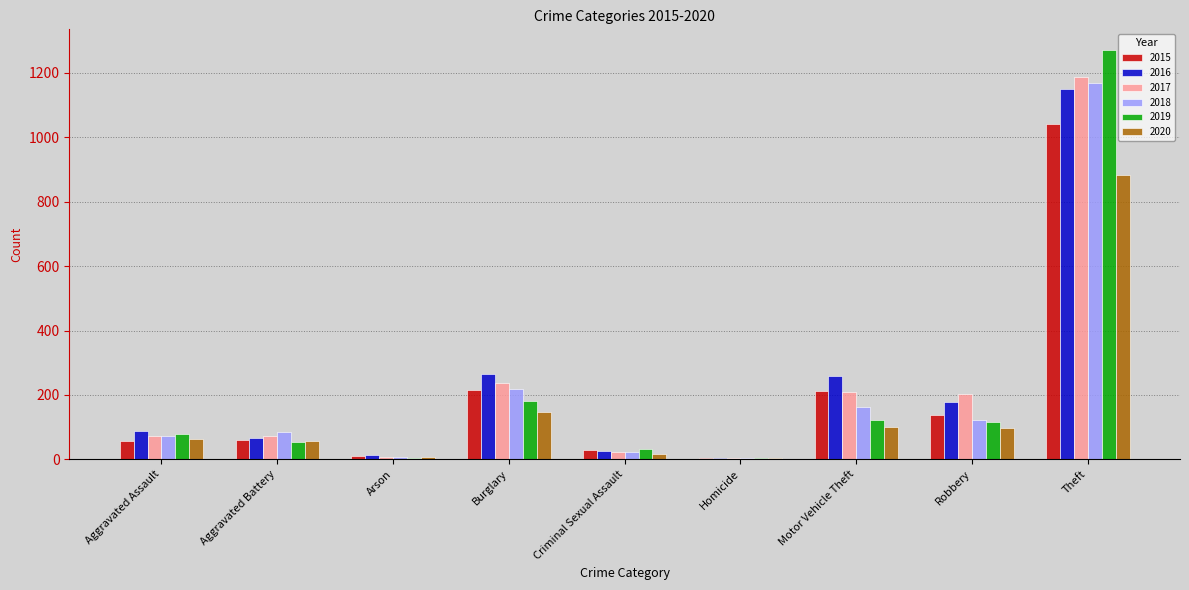

Are the bars horizontal?

No